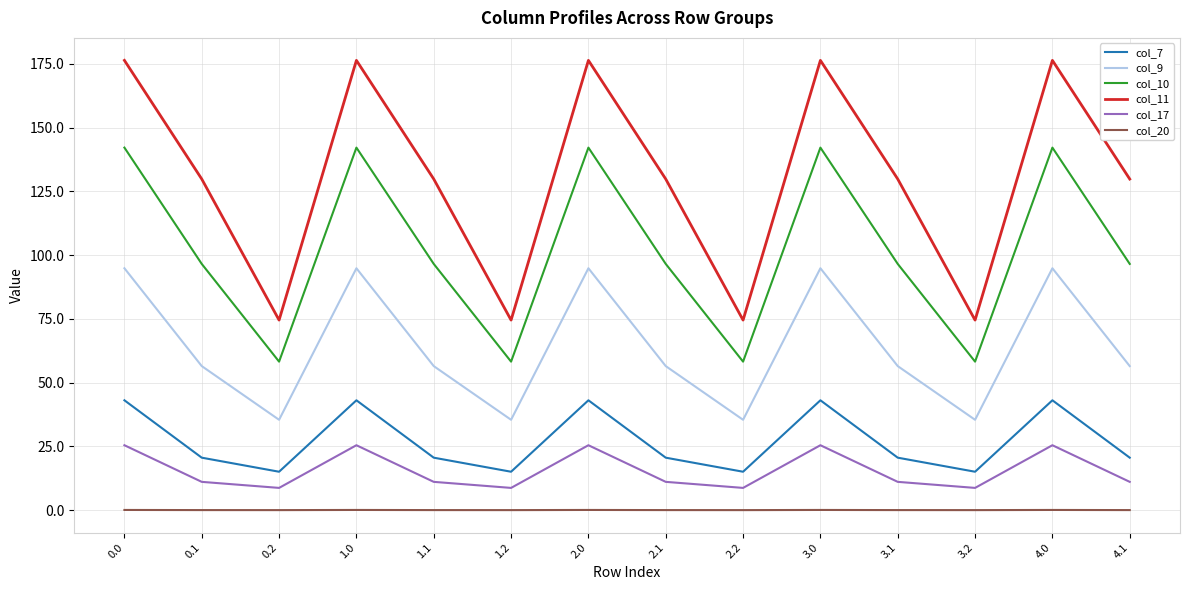

True or false: col_20 and col_9 intersect in this chart.

False